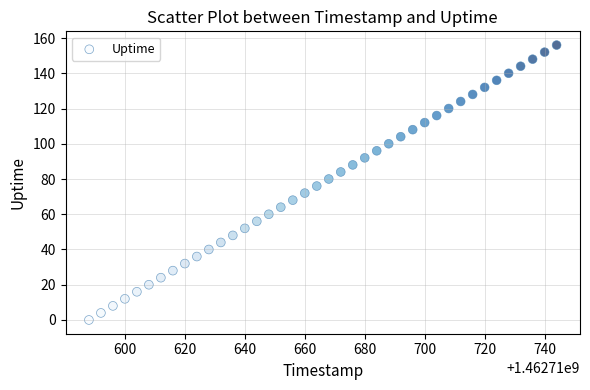

What is the range of Y values (max minus min)?

156